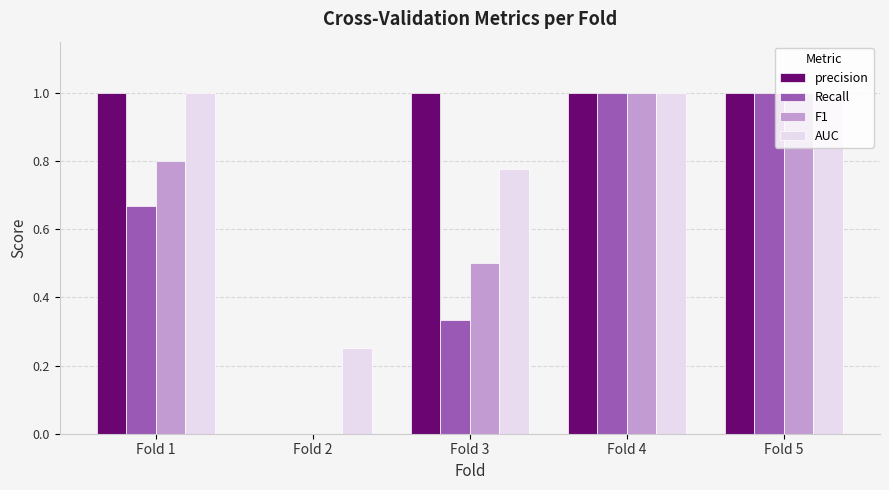

What is the sum of all Recall values?

3.0